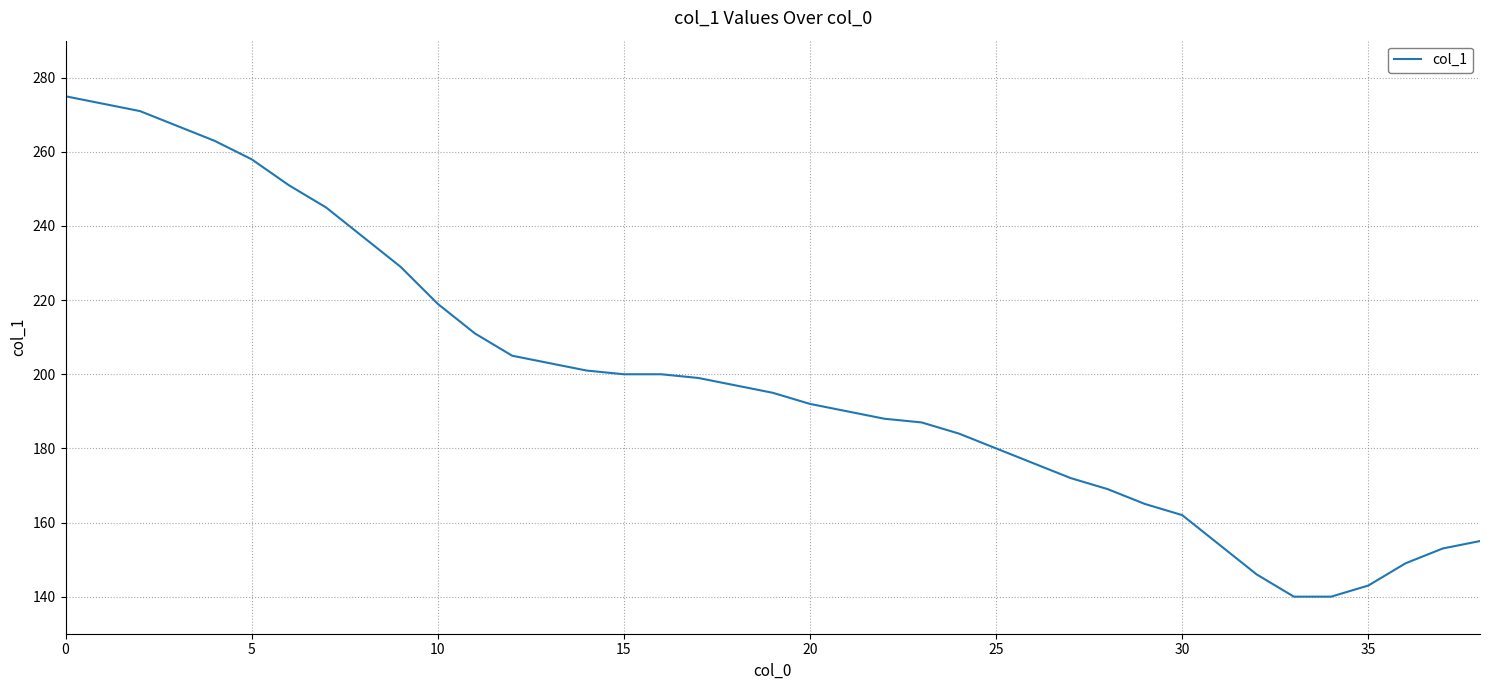

What is the smallest value displayed?

140